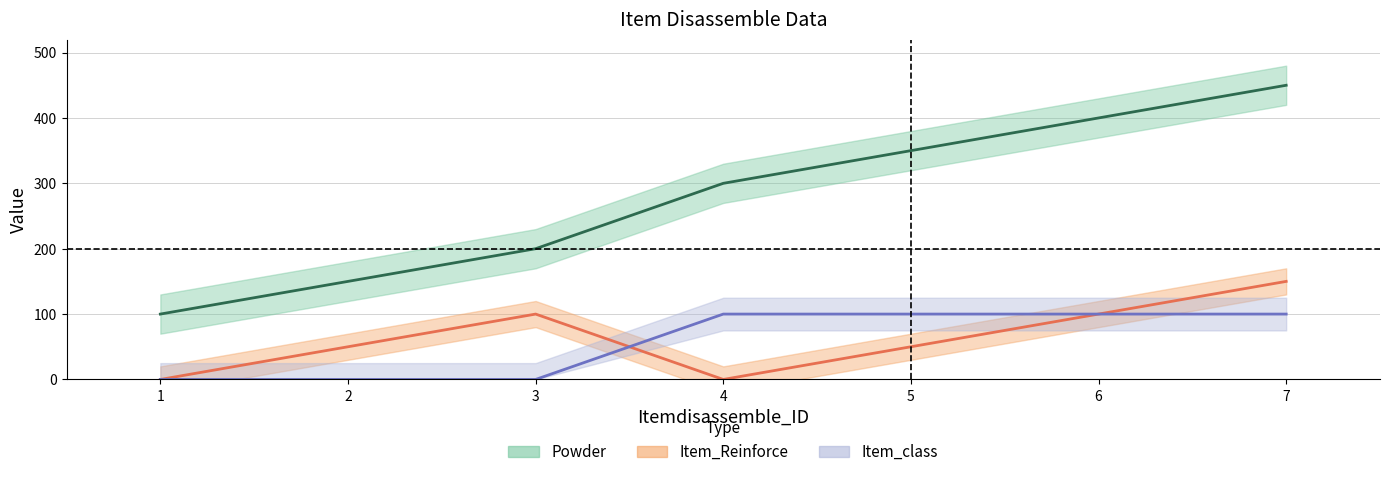

Does the chart have visible grid lines?

Yes